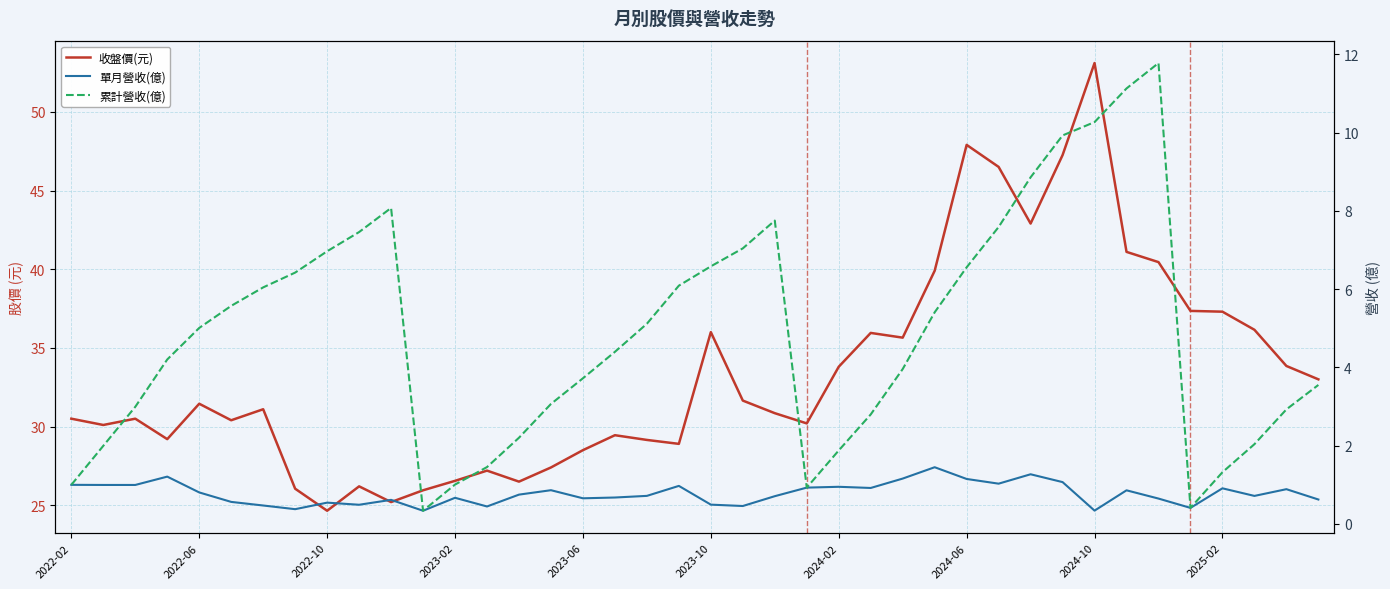

Reading right to left, extract all data points from this chart.

收盤價(元): 33.0	33.9	36.1	37.3	37.4	40.5	41.1	53.1	47.2	42.9	46.5	47.9	39.9	35.6	36.0	33.8	30.2	30.9	31.6	36.0	28.9	29.1	29.4	28.5	27.4	26.5	27.2	26.6	25.9	25.2	26.2	24.6	26.1	31.1	30.4	31.4	29.2	30.5	30.1	30.5
單月營收(億): 0.6	0.9	0.7	0.9	0.4	0.6	0.9	0.3	1.1	1.3	1.0	1.1	1.4	1.2	0.9	0.9	0.9	0.7	0.5	0.5	1.0	0.7	0.7	0.7	0.9	0.8	0.4	0.7	0.3	0.6	0.5	0.5	0.4	0.5	0.6	0.8	1.2	1.0	1.0	1.0
累計營收(億): 3.6	2.9	2.0	1.3	0.4	11.8	11.1	10.3	9.9	8.9	7.6	6.6	5.4	4.0	2.8	1.9	0.9	7.8	7.0	6.6	6.1	5.1	4.4	3.7	3.1	2.2	1.5	1.0	0.3	8.1	7.5	7.0	6.4	6.0	5.6	5.0	4.2	3.0	2.0	1.0